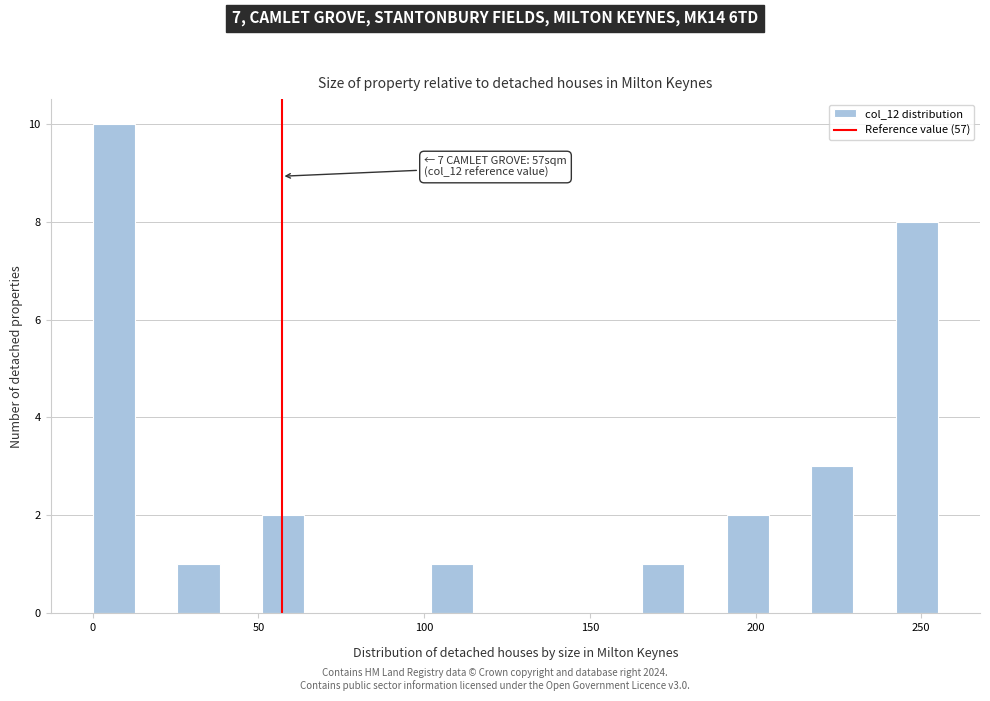

Around what value on the x-axis is the tallest bar? Give the approximate position of its centre, as read against the axis.

5